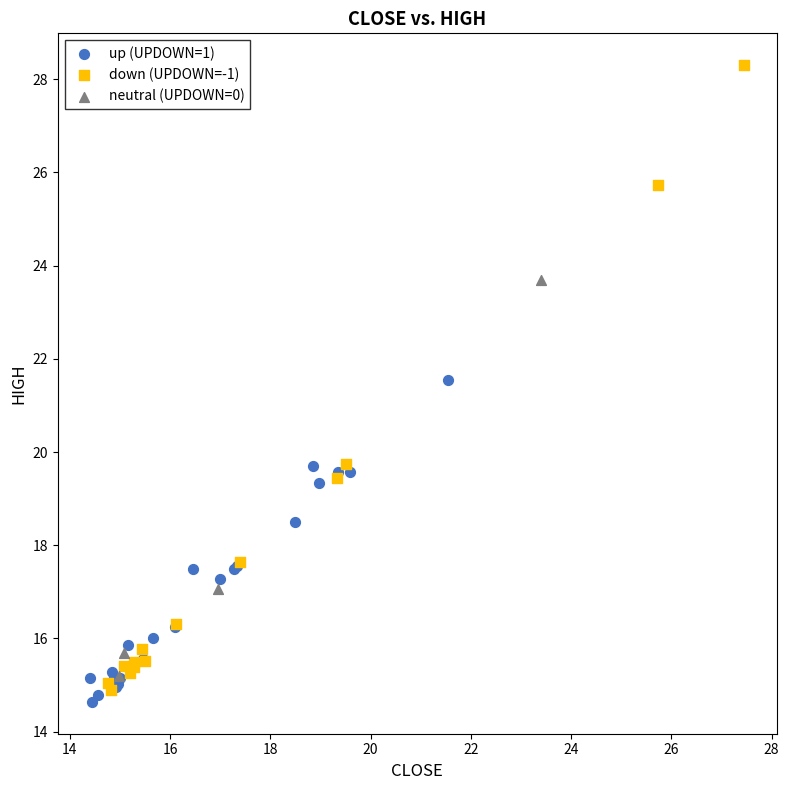

What are all the series names shown in the legend?

up (UPDOWN=1), down (UPDOWN=-1), neutral (UPDOWN=0)